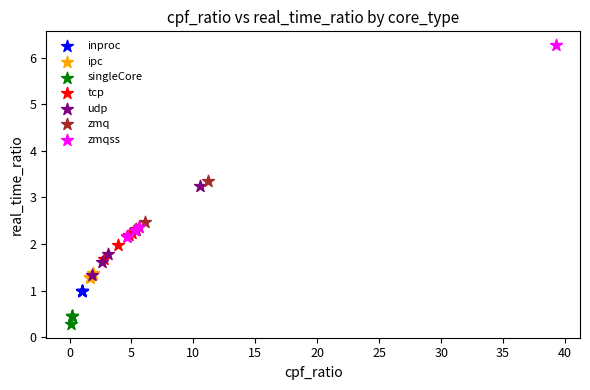

Which series contains the lowest Y value?

singleCore